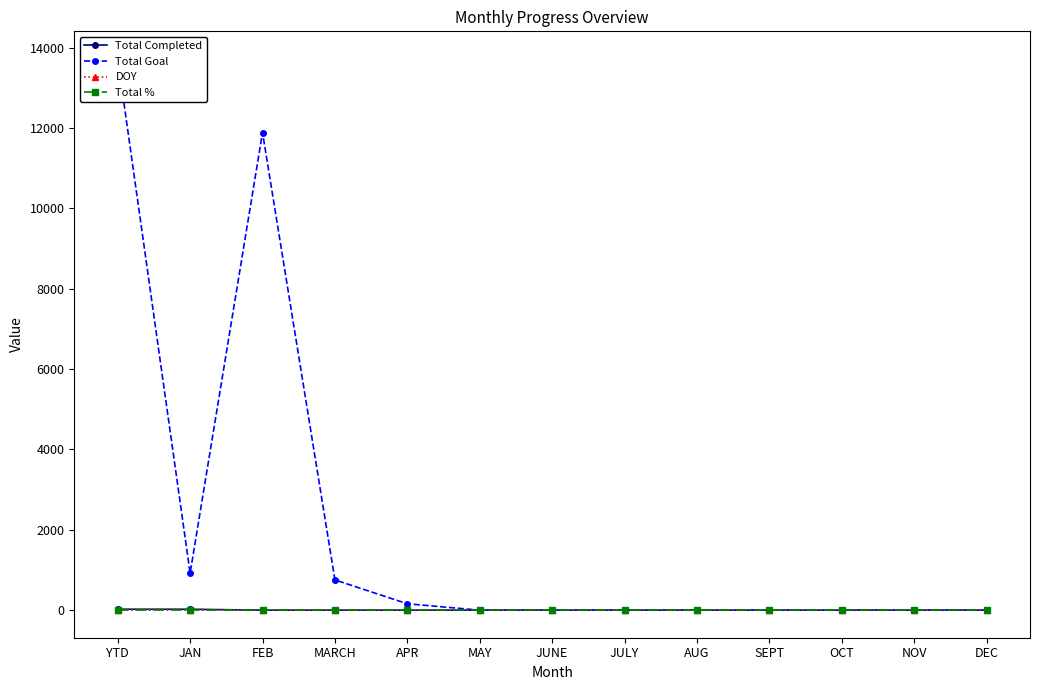

At how many categories does at least one series exceed 13093?

1